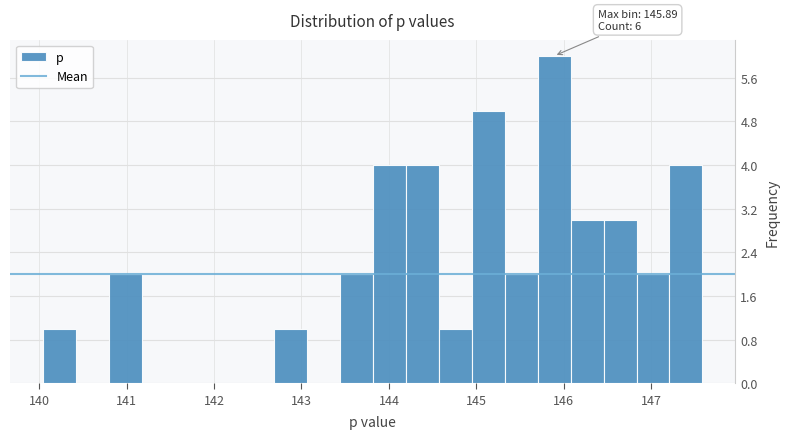

Around what value on the x-axis is the tallest bar? Give the approximate position of its centre, as read against the axis.

145.9